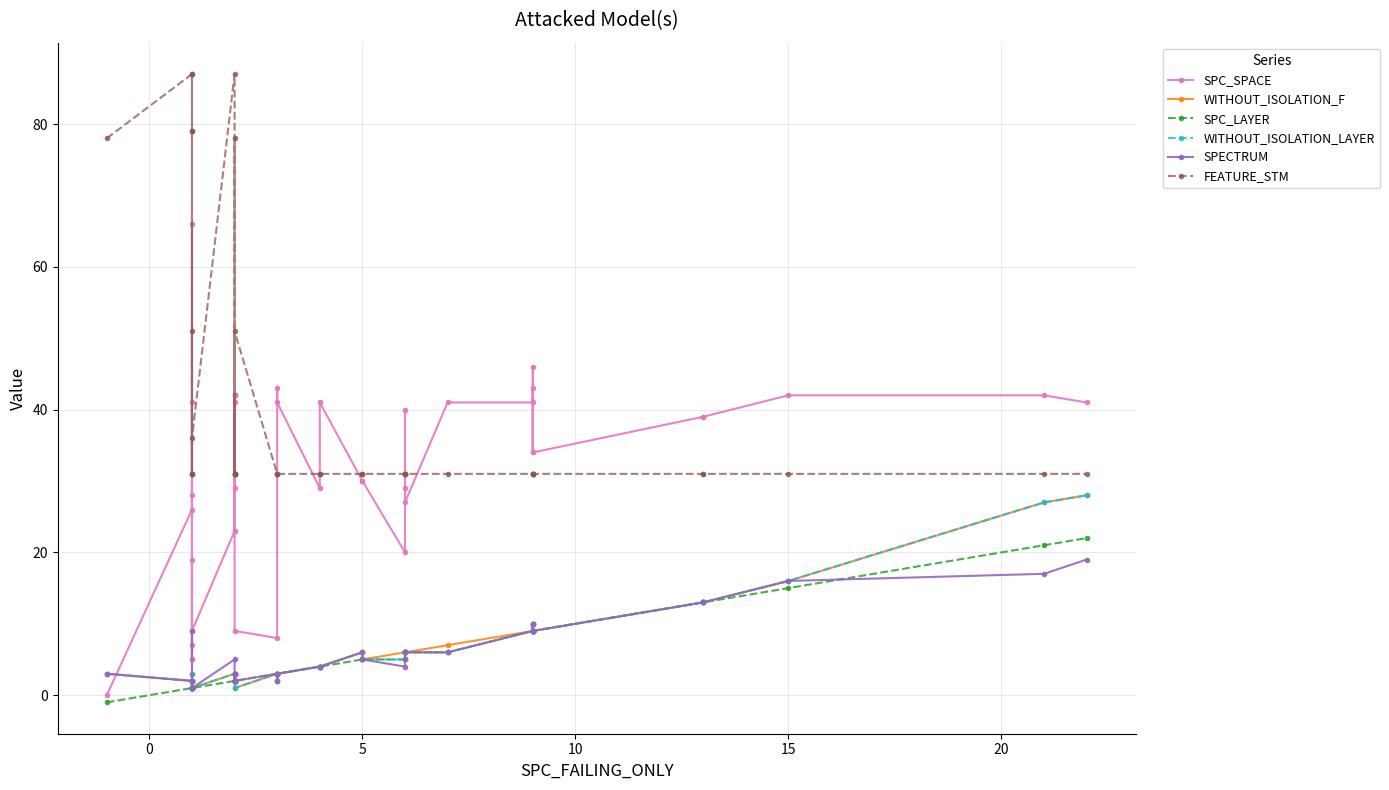

What is the maximum value for WITHOUT_ISOLATION_LAYER?

28